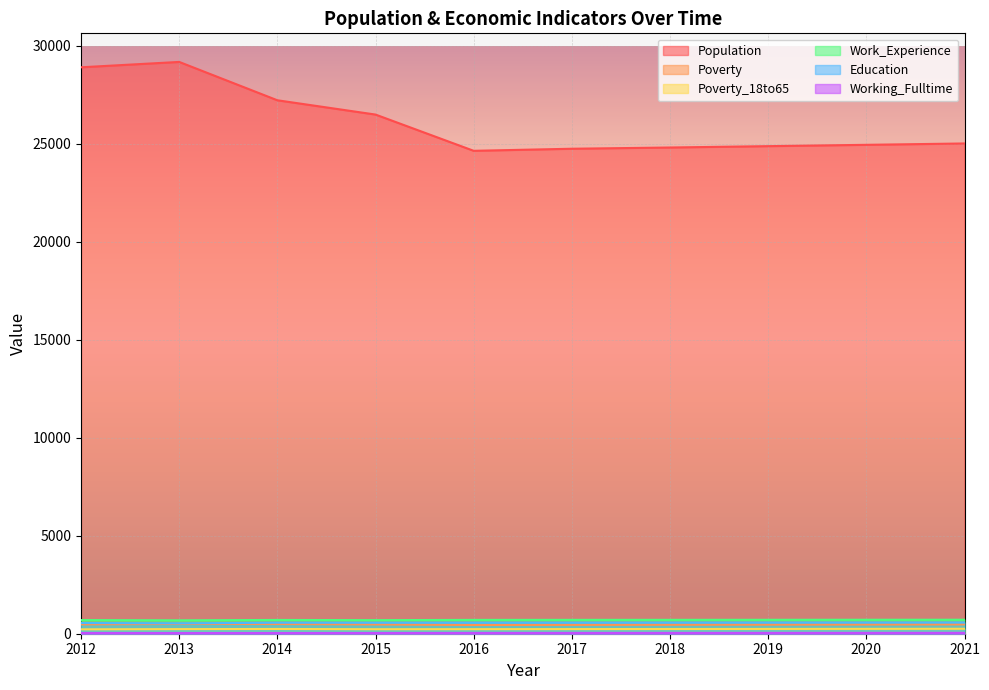

Reading left to right, transcribe all the data shown in this chart.

Population: 2012=28911	2013=29185	2014=27228	2015=26498	2016=24648	2017=24754	2018=24817	2019=24886	2020=24954	2021=25023
Poverty: 2012=477	2013=501	2014=495	2015=474	2016=446	2017=452	2018=458	2019=463	2020=469	2021=475
Poverty_18to65: 2012=224	2013=236	2014=243	2015=230	2016=233	2017=237	2018=241	2019=245	2020=249	2021=253
Work_Experience: 2012=697	2013=684	2014=703	2015=693	2016=706	2017=708	2018=709	2019=711	2020=713	2021=714
Education: 2012=547	2013=530	2014=561	2015=561	2016=565	2017=566	2018=568	2019=570	2020=571	2021=573
Working_Fulltime: 2012=37	2013=34	2014=36	2015=36	2016=39	2017=40	2018=41	2019=42	2020=43	2021=44